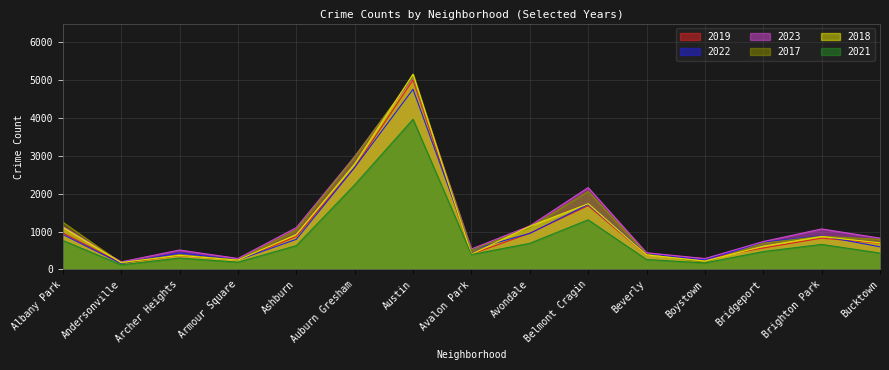

Which series has the largest total across all categories?

2023